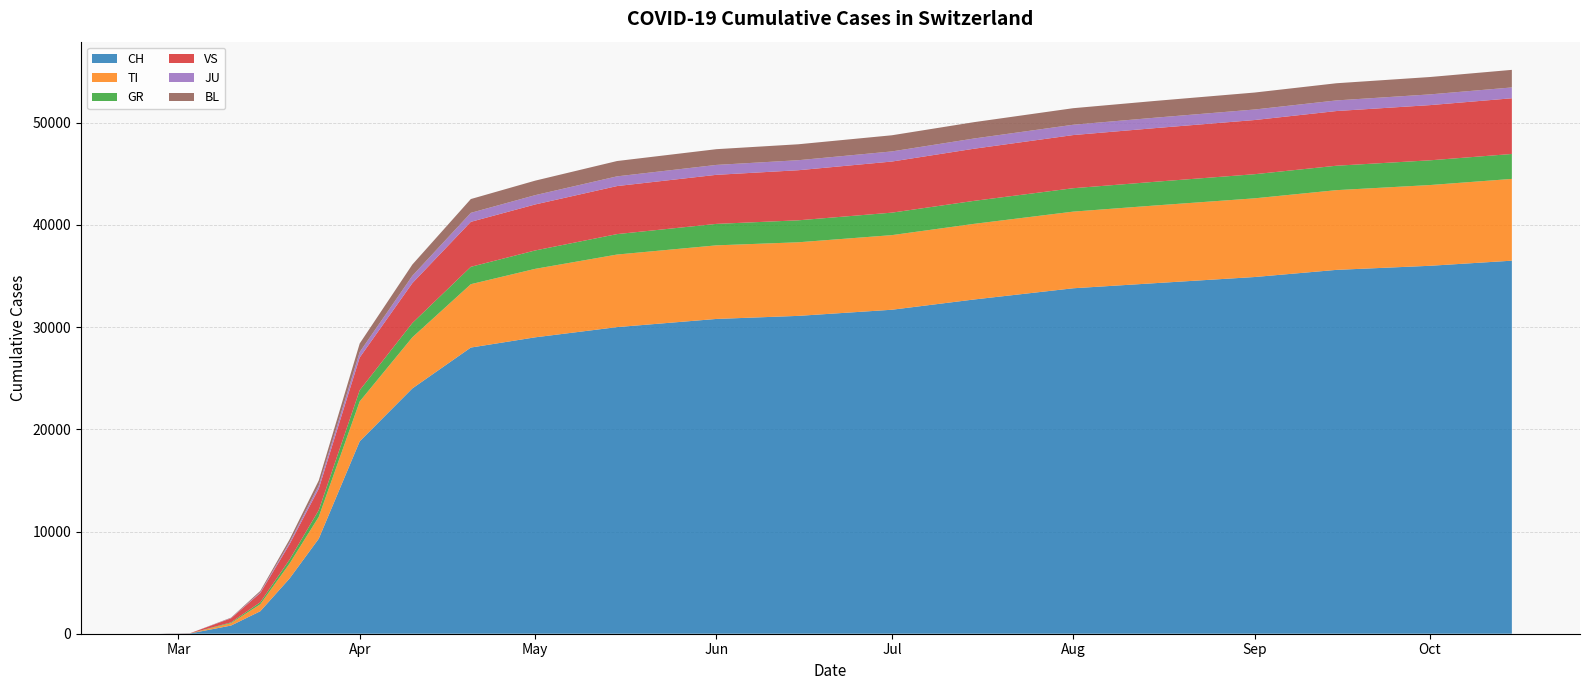

Reading right to left, what are all the values shown in this chart?

CH: 36500	36000	35600	34900	34300	33800	32700	31700	31100	30800	30000	29000	28000	24000	18827	9300	5400	2200	800	27	22	16	15	13	2	1	0
TI: 8000	7900	7800	7700	7600	7500	7400	7300	7200	7200	7100	6700	6200	5000	3900	2140	1458	680	235	8	6	4	4	4	0	0	0
GR: 2440	2420	2390	2360	2320	2290	2250	2200	2150	2100	2000	1800	1700	1400	1100	650	390	200	74	0	0	0	0	0	0	0	0
VS: 5450	5400	5350	5300	5250	5200	5100	5000	4900	4800	4700	4500	4400	3900	3200	2100	1500	900	400	12	10	7	6	6	0	0	0
JU: 1060	1050	1040	1030	1020	1010	1000	990	980	970	950	910	880	720	530	310	180	80	25	1	1	1	1	1	1	0	0
BL: 1720	1700	1680	1660	1640	1620	1600	1580	1560	1540	1500	1420	1350	1100	840	500	290	130	40	1	1	1	1	0	0	0	0